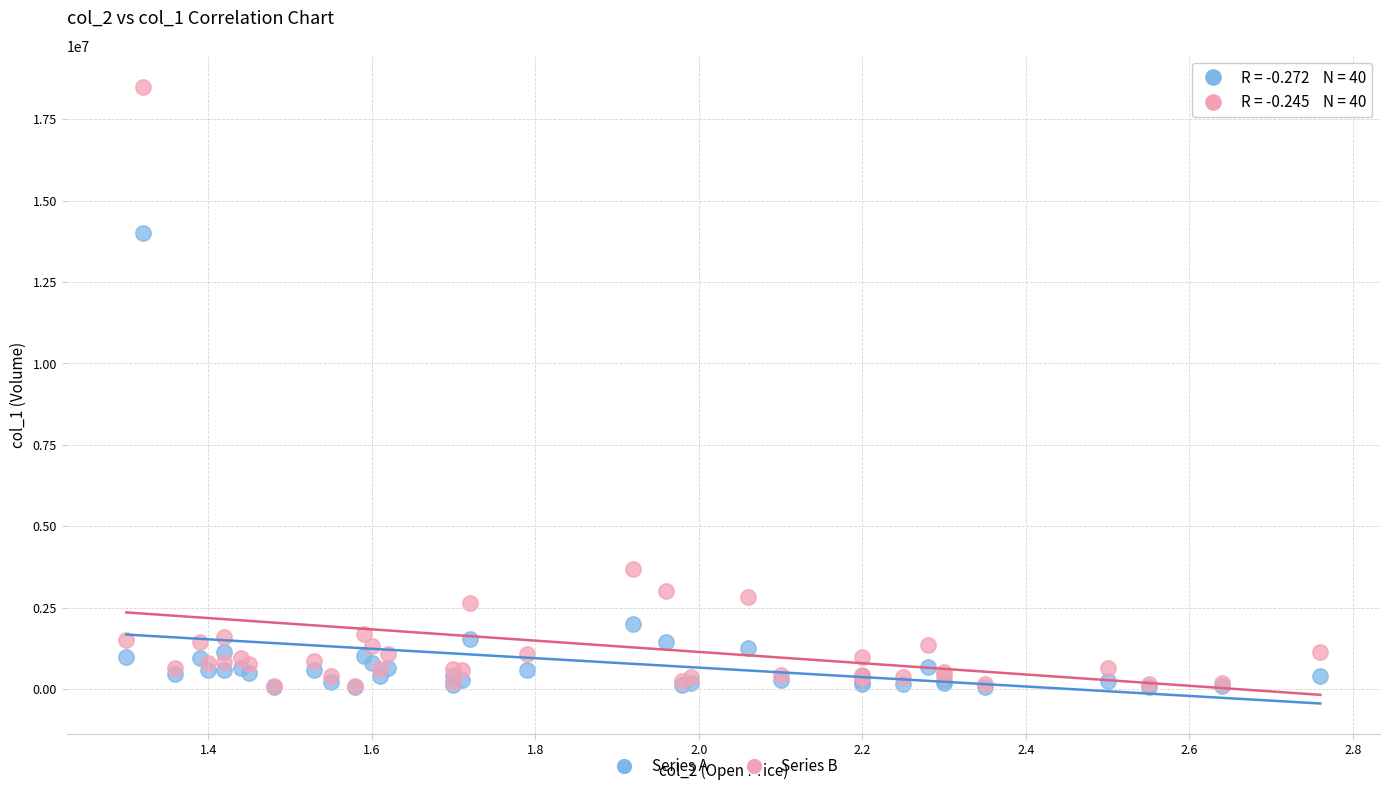

Across all series, what Y value is closest to 9278500?

14014000